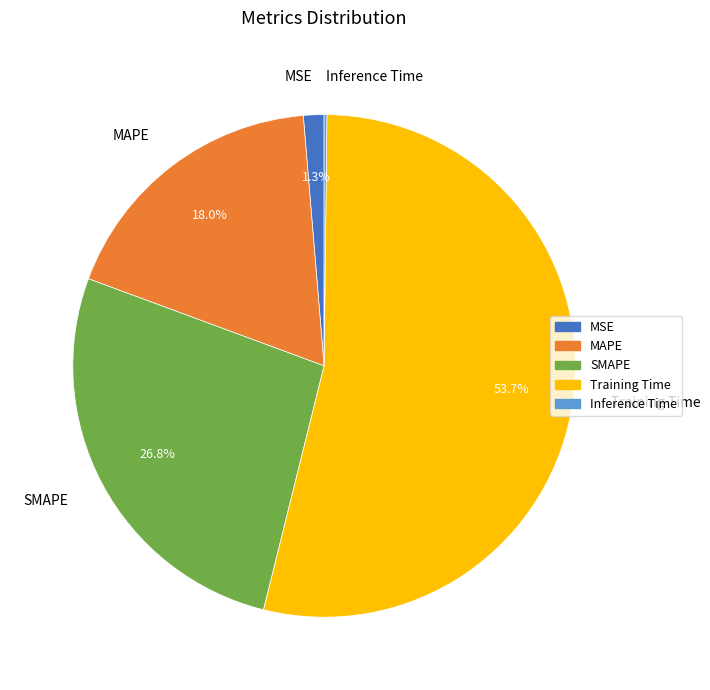

Which has a higher value, Training Time or MSE?

Training Time